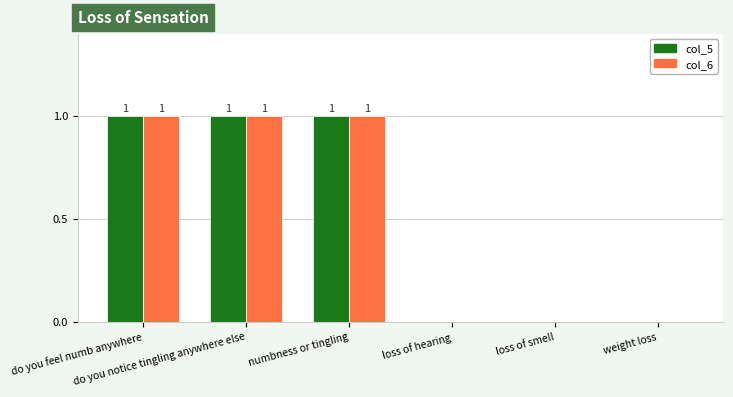

Reading left to right, list all the values displayed in this chart.

col_5: do you feel numb anywhere=1	do you notice tingling anywhere else=1	numbness or tingling=1	loss of hearing=0	loss of smell=0	weight loss=0
col_6: do you feel numb anywhere=1	do you notice tingling anywhere else=1	numbness or tingling=1	loss of hearing=0	loss of smell=0	weight loss=0